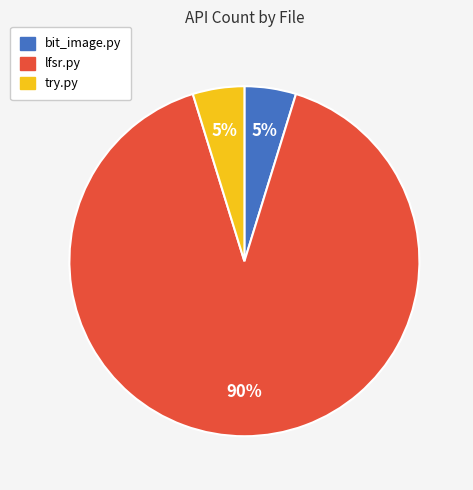

Approximately how many times larger is the value at try.py compared to bit_image.py?

1.0